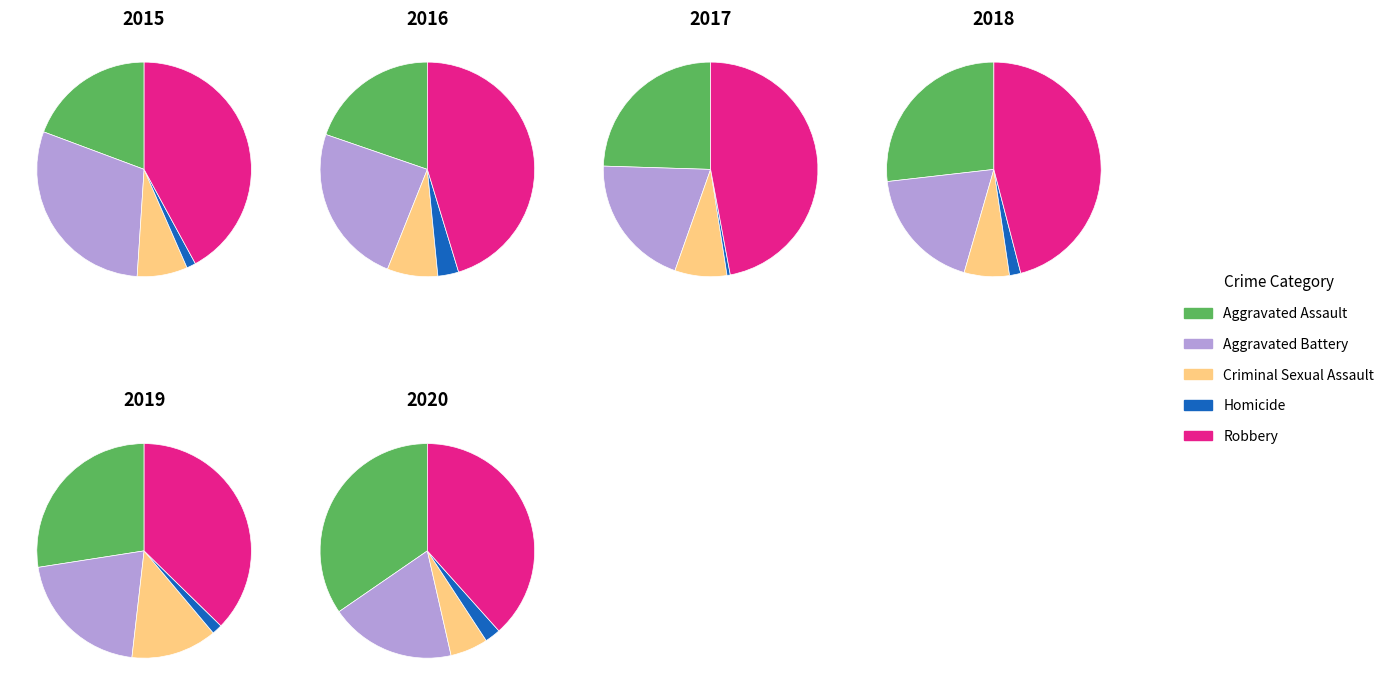

Which series changed the most between 2 and 3?

Aggravated Assault